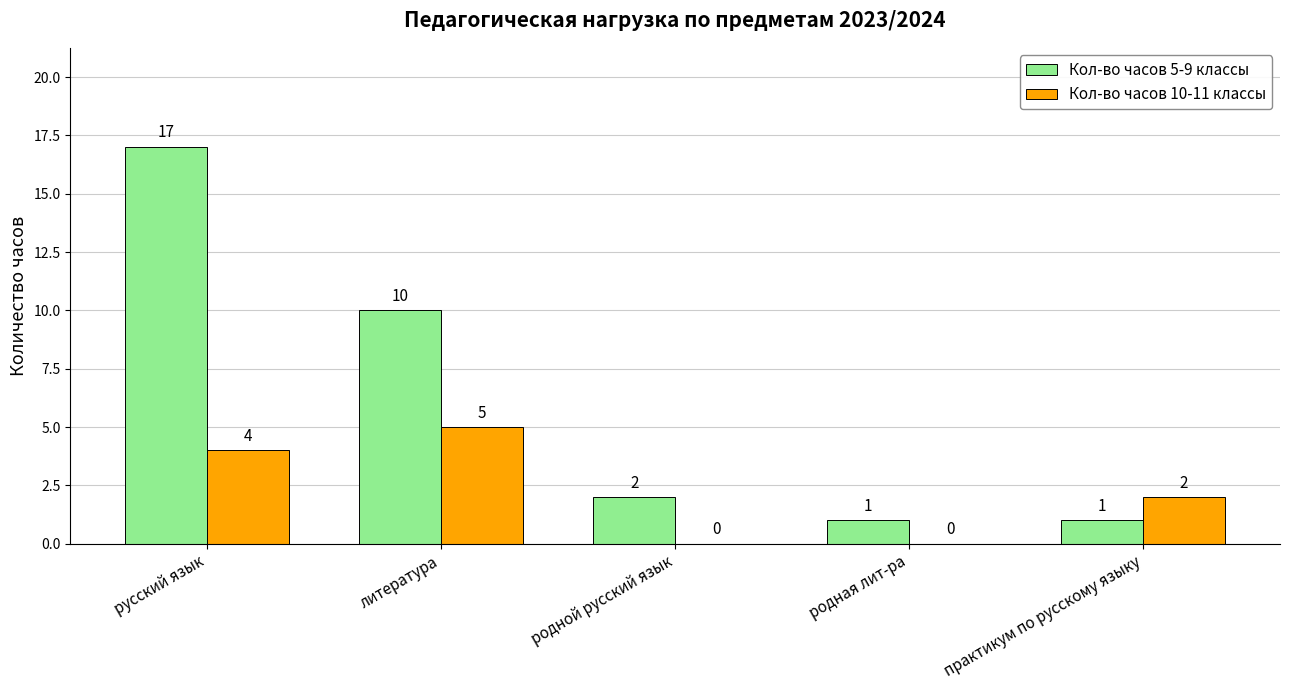

How many series are shown in this chart?

2